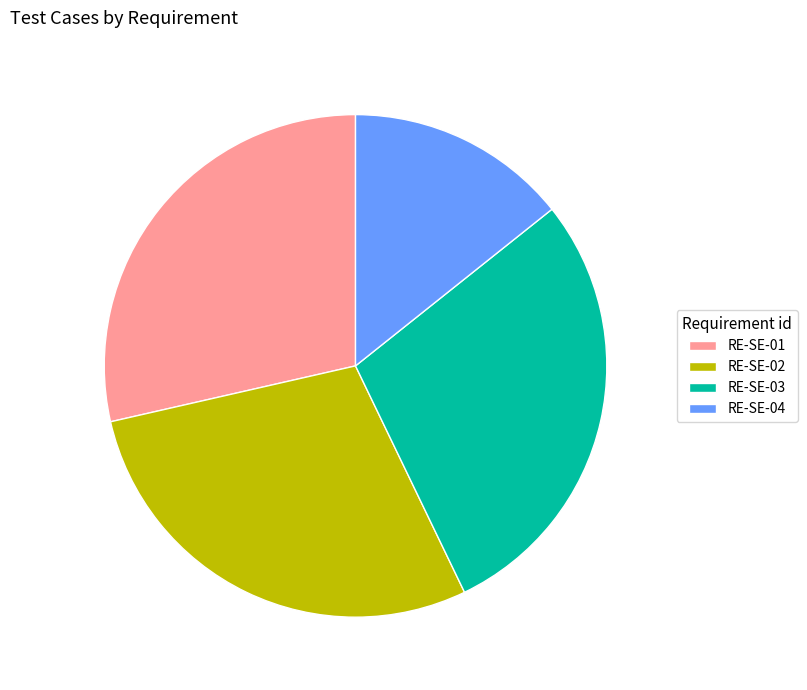

Does any single category account for the majority?

No